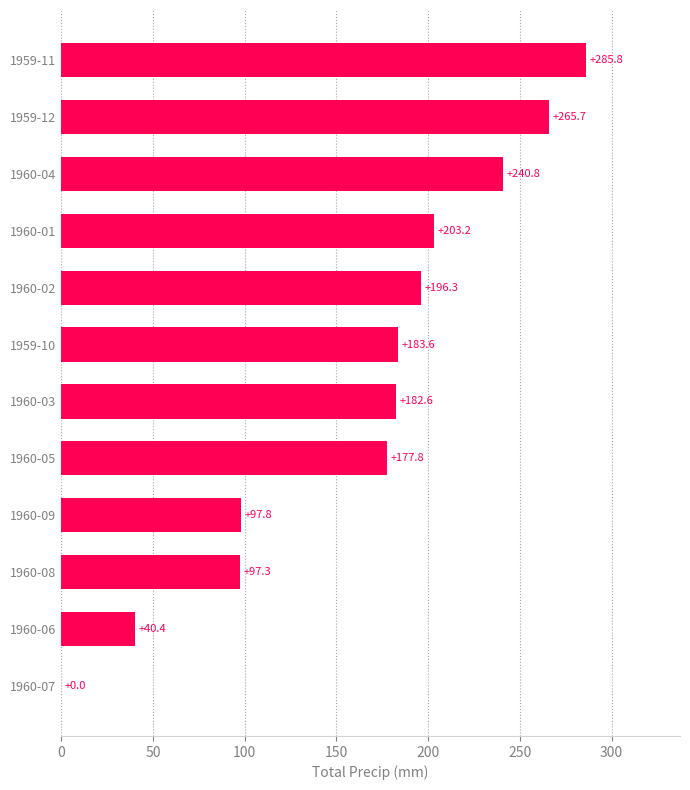

At which label is the value closest to 142?

1960-05